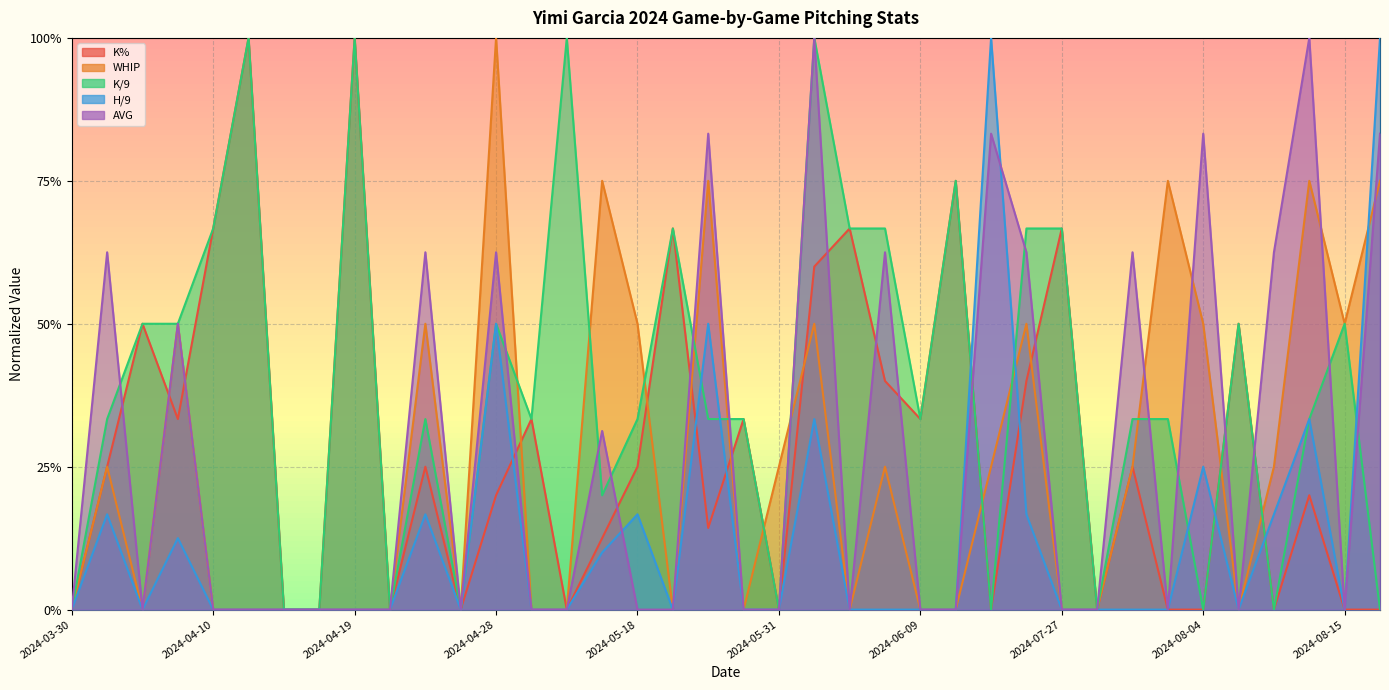

How many interior local peaks does the K% series have?

13